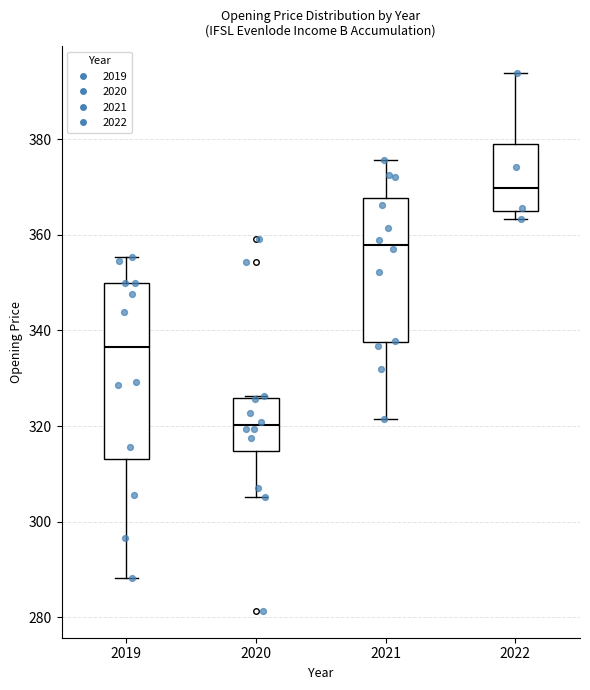

Comparing the boxes themselves (not the whiskers), which one is the tallest?

2019